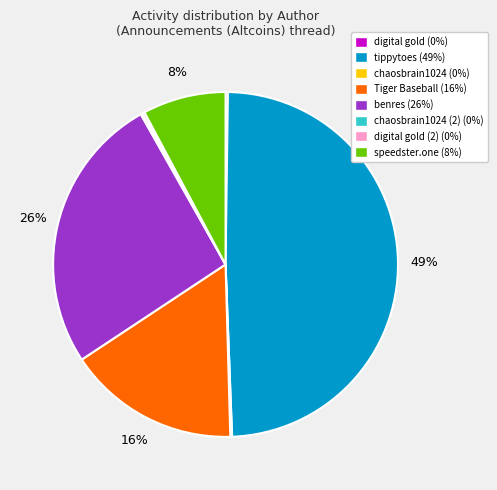

Does any single category account for the majority?

No